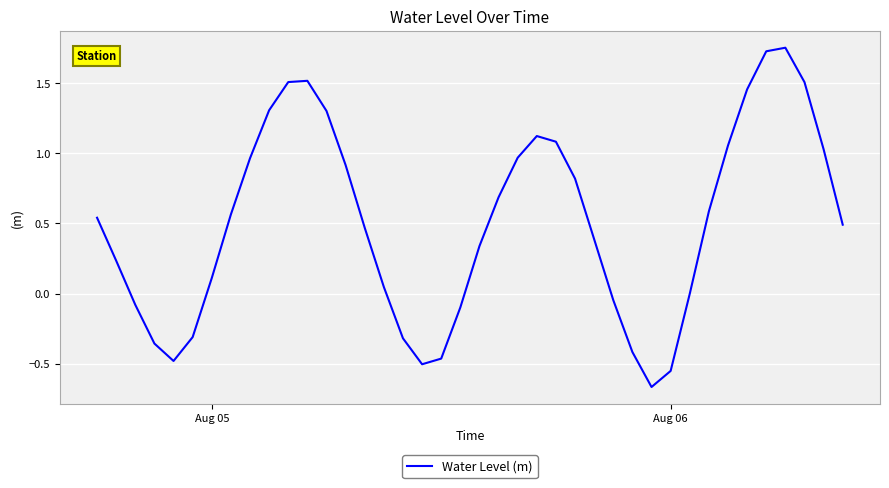

What is the difference between the maximum and minimum values?

2.4